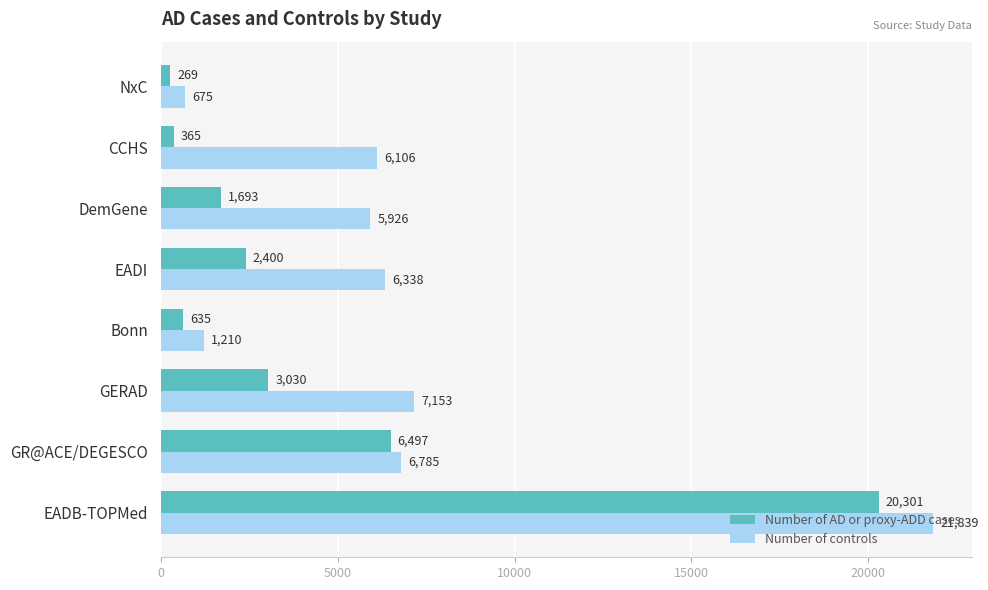

What is the highest value of the Number of AD or proxy-ADD cases series?

20301